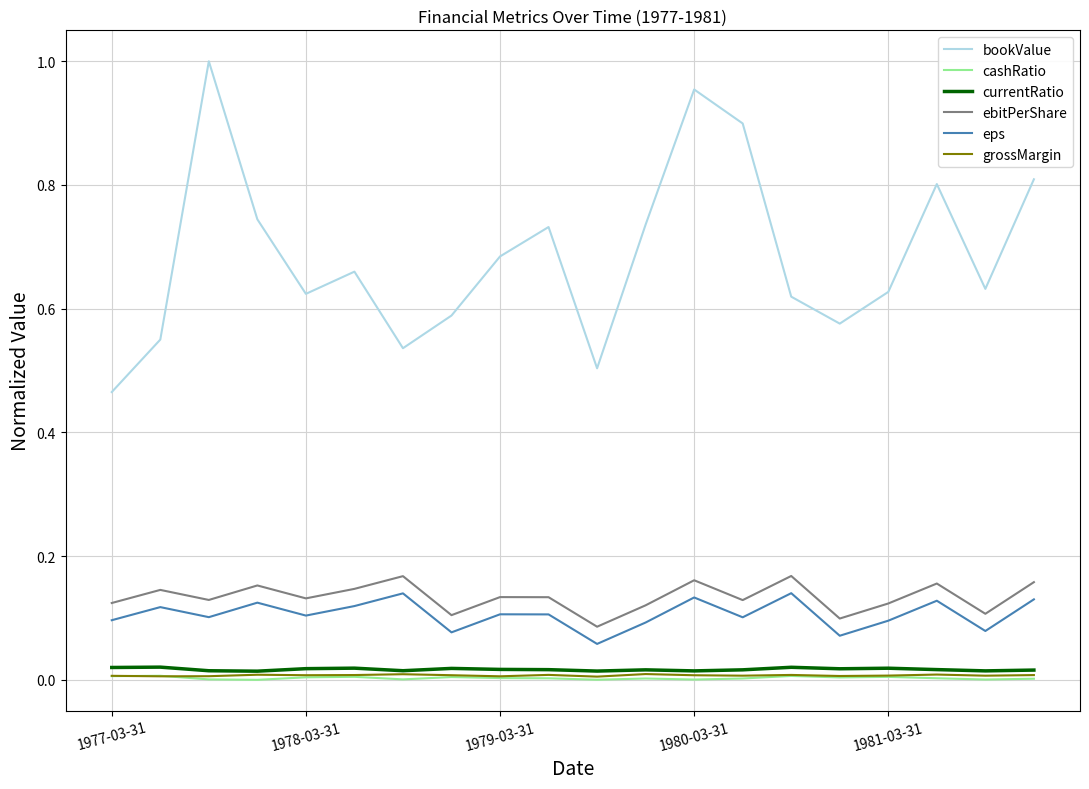

True or false: currentRatio and eps cross at least once.

False